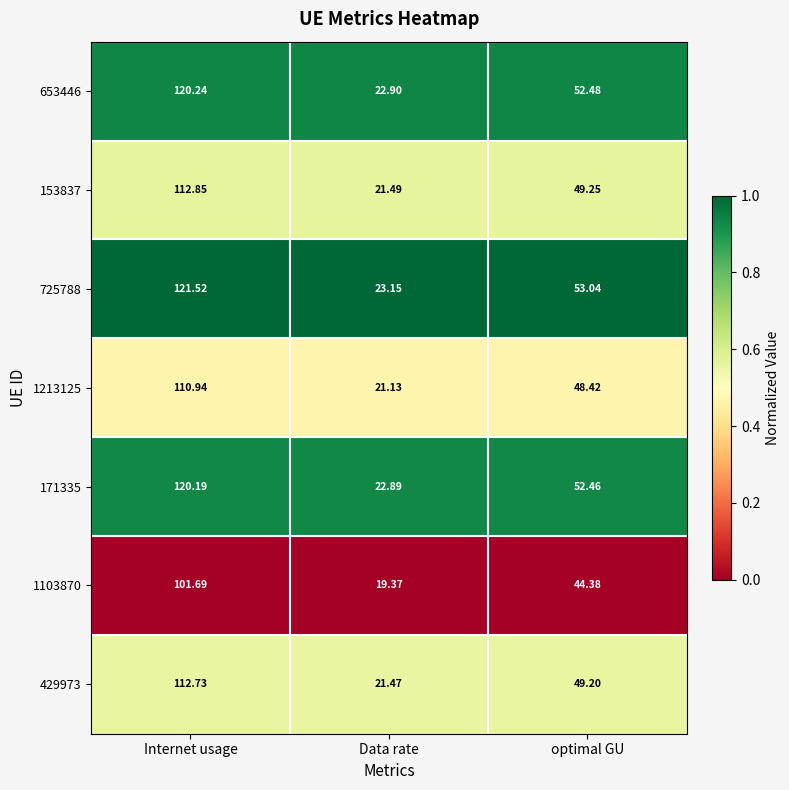

At which label does 1213125 first exceed 48?

Internet usage